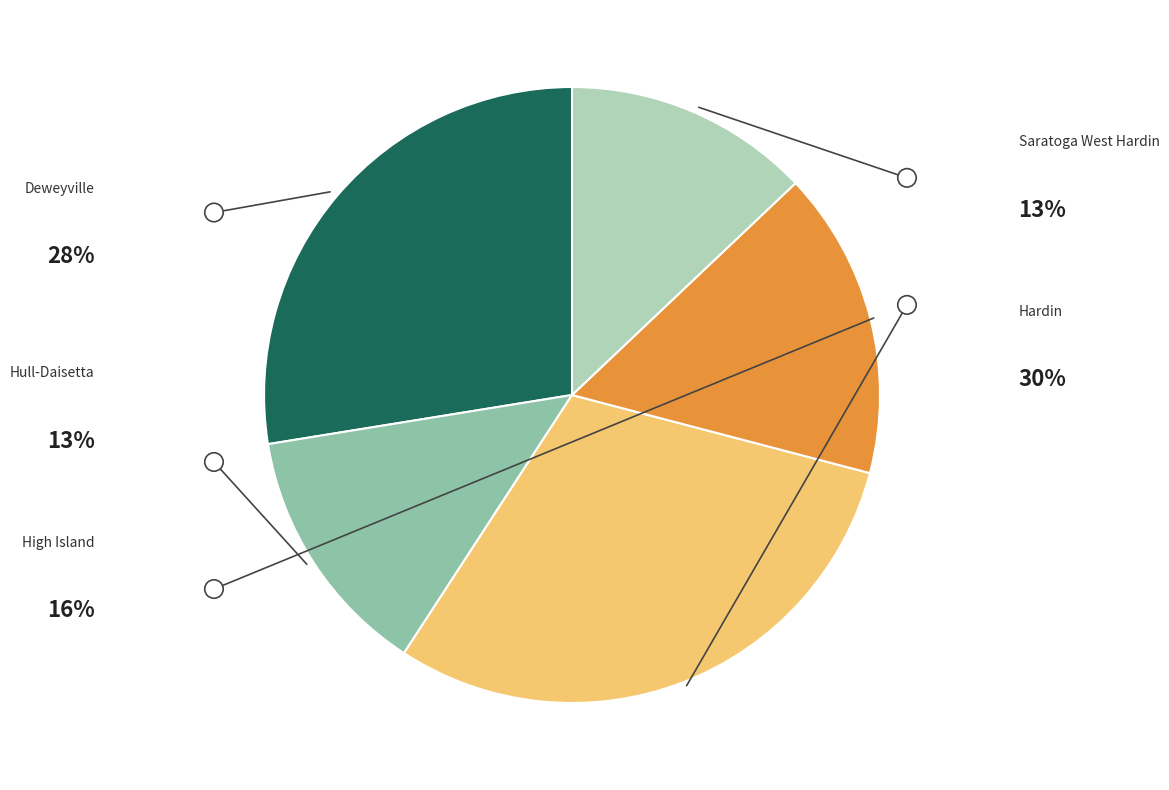

Does any single category account for the majority?

No